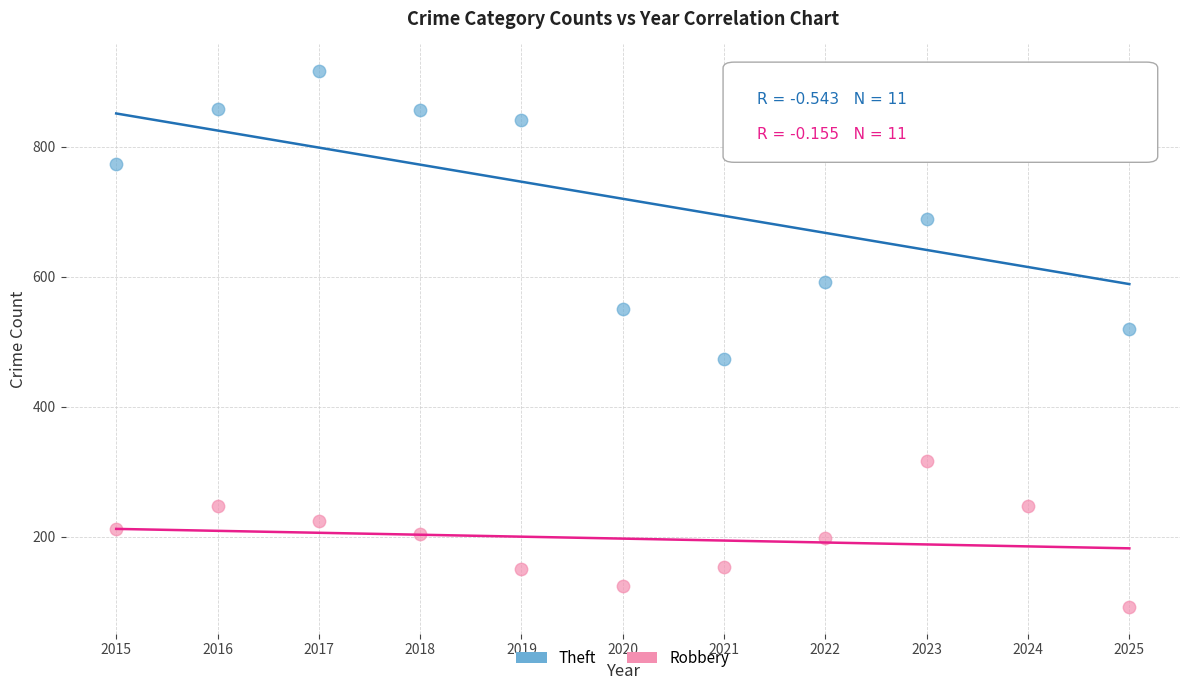

Which series reaches the maximum Y coordinate?

Theft